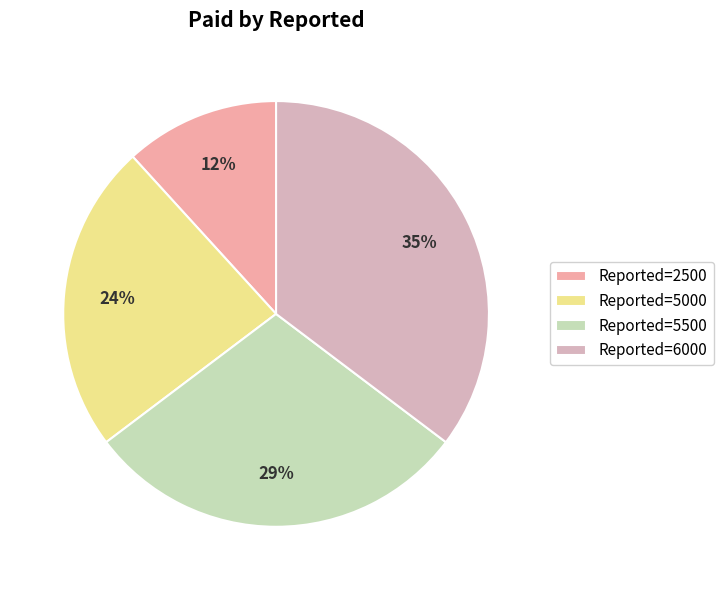

Which slice is the largest?

Reported=6000